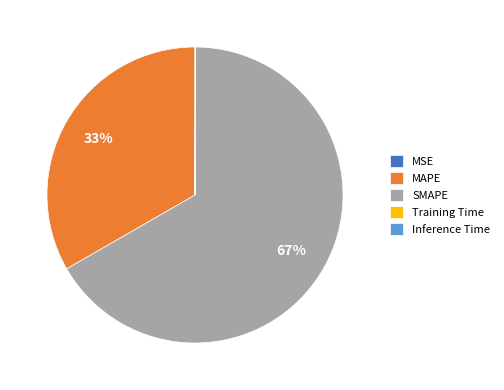

True or false: MAPE accounts for 25% of the total.

False